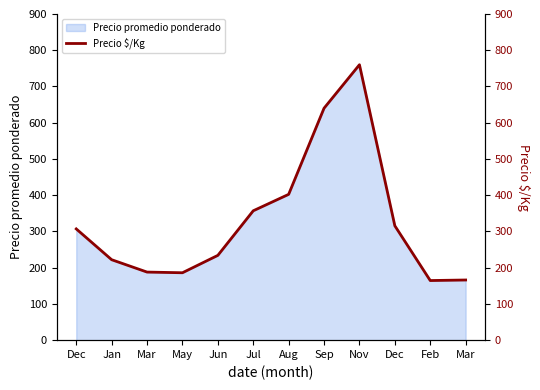

What is the label of the 10th point from the right?

Mar